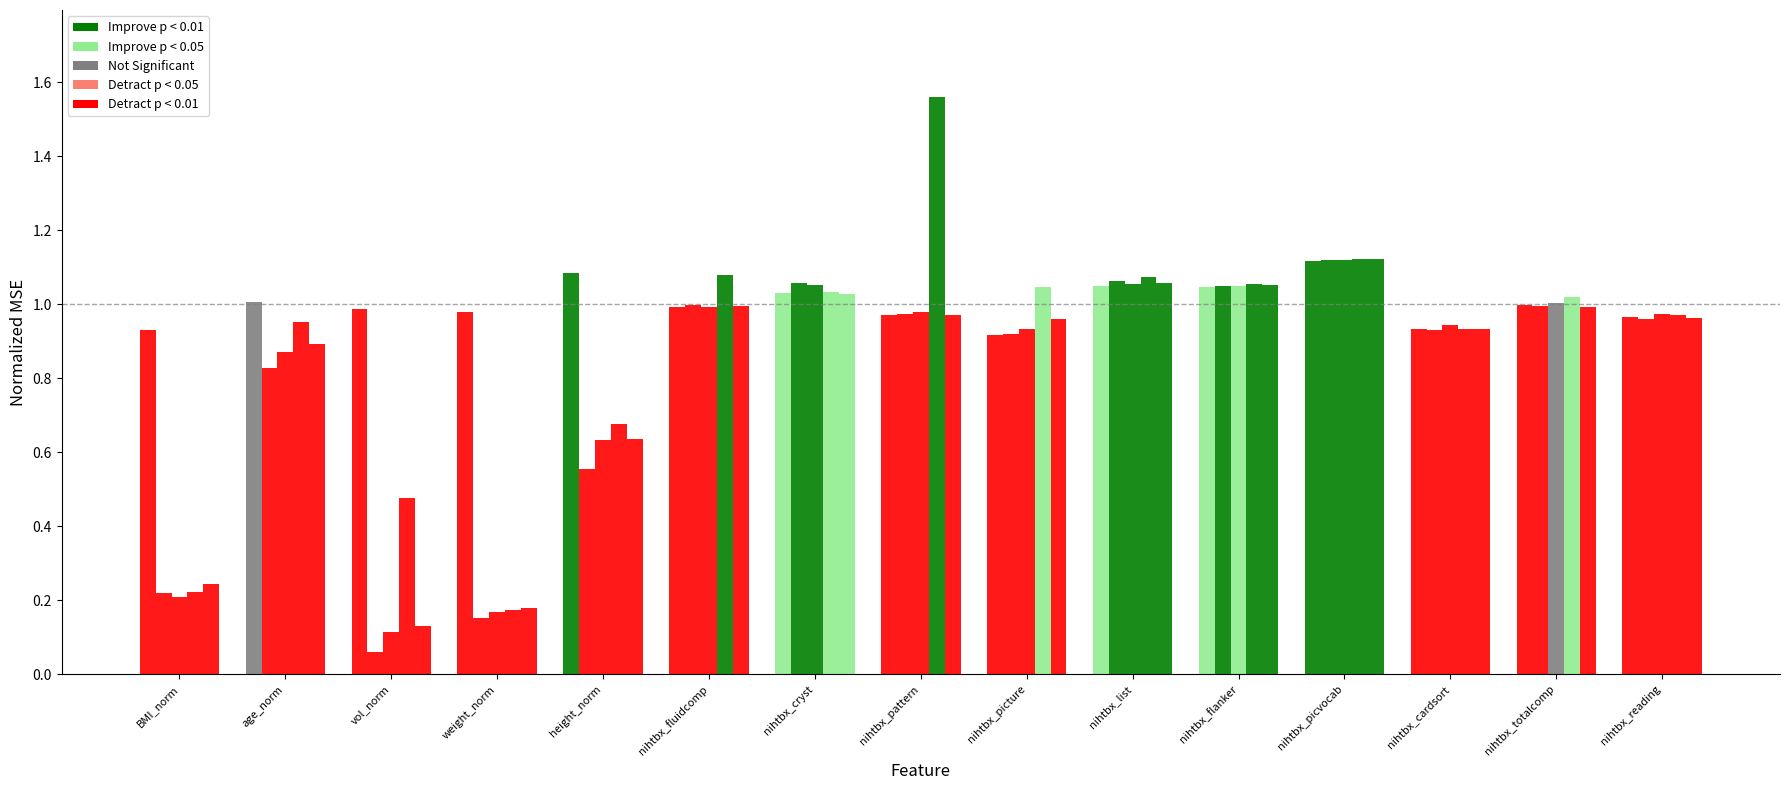

Does the chart contain stacked bars?

No